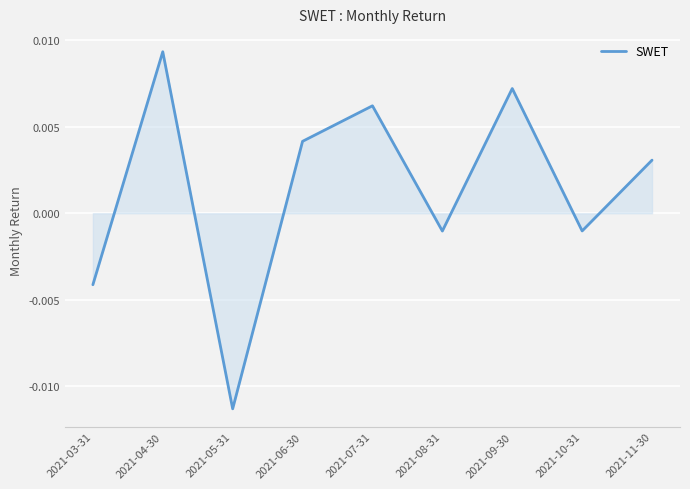

Between 2021-04-30 and 2021-11-30, which is larger?

2021-04-30